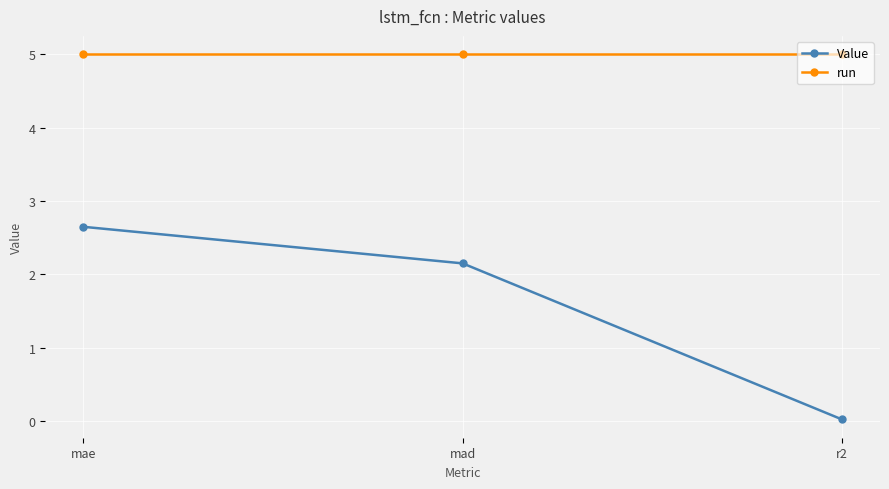

At which category is the sum across all series the highest?

mae